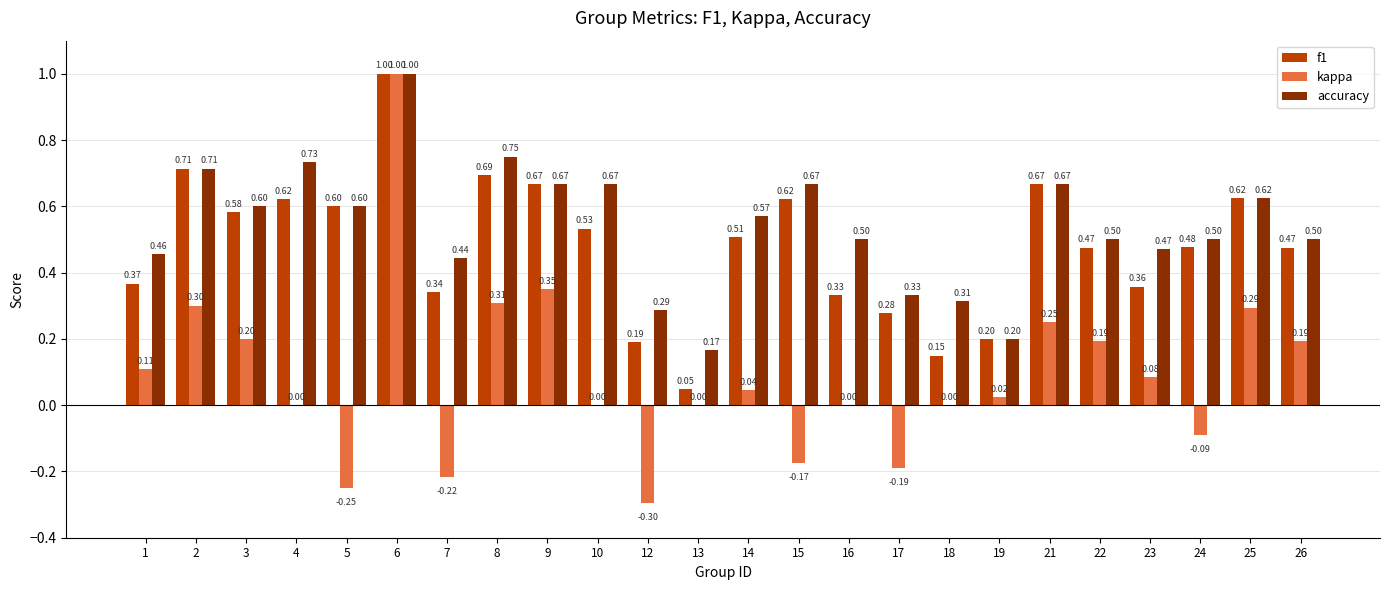

What is the sum of the accuracy values at 8 and 18?

1.1